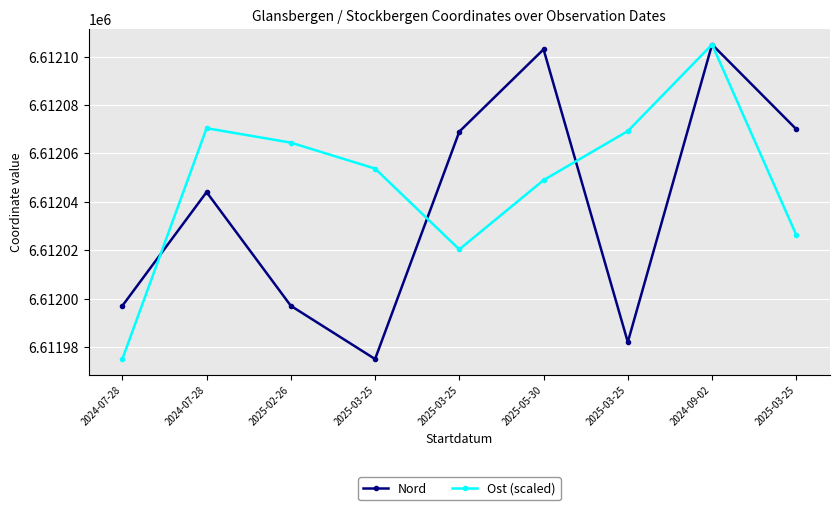

At which category does Nord reach its first local valley?

2025-03-25